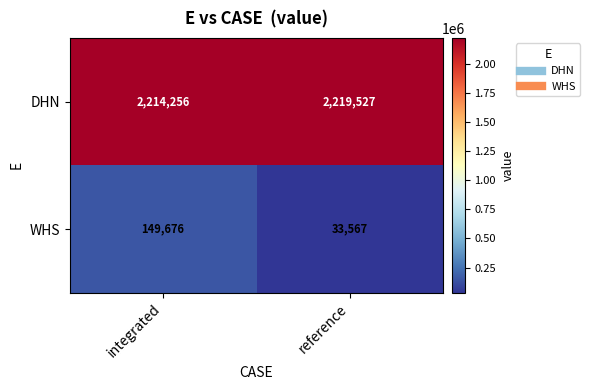

Count the number of categories in the chart.

2